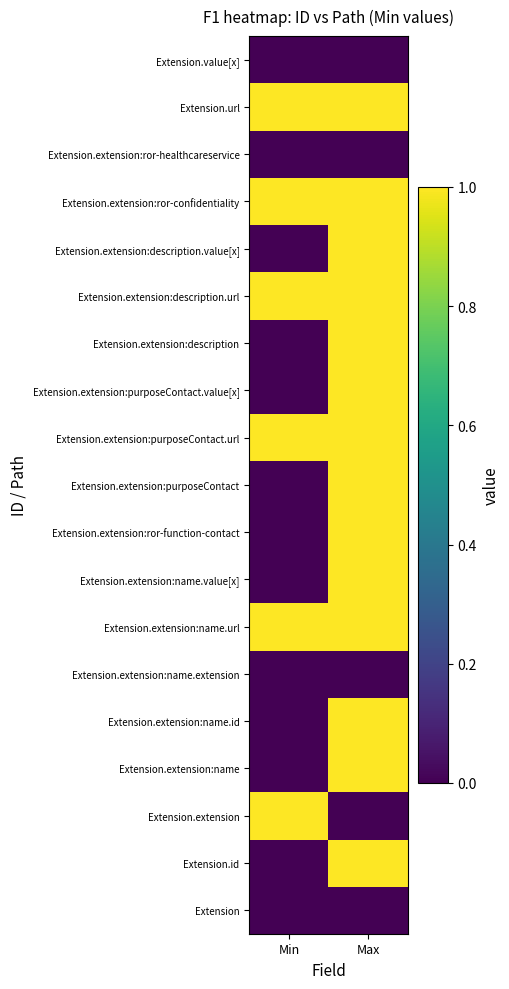

Reading left to right, list all the values displayed in this chart.

Extension: Min=0	Max=0
Extension.id: Min=0	Max=1
Extension.extension: Min=1	Max=0
Extension.extension:name: Min=0	Max=1
Extension.extension:name.id: Min=0	Max=1
Extension.extension:name.extension: Min=0	Max=0
Extension.extension:name.url: Min=1	Max=1
Extension.extension:name.value[x]: Min=0	Max=1
Extension.extension:ror-function-contact: Min=0	Max=1
Extension.extension:purposeContact: Min=0	Max=1
Extension.extension:purposeContact.url: Min=1	Max=1
Extension.extension:purposeContact.value[x]: Min=0	Max=1
Extension.extension:description: Min=0	Max=1
Extension.extension:description.url: Min=1	Max=1
Extension.extension:description.value[x]: Min=0	Max=1
Extension.extension:ror-confidentiality: Min=1	Max=1
Extension.extension:ror-healthcareservice: Min=0	Max=0
Extension.url: Min=1	Max=1
Extension.value[x]: Min=0	Max=0